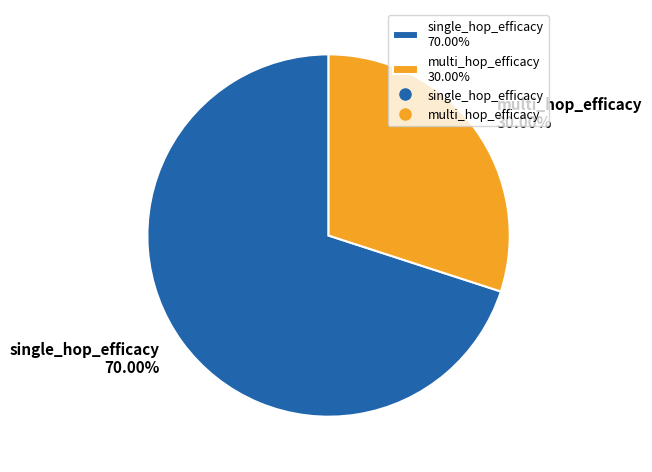

Is it true that multi_hop_efficacy is 30% of the pie?

True